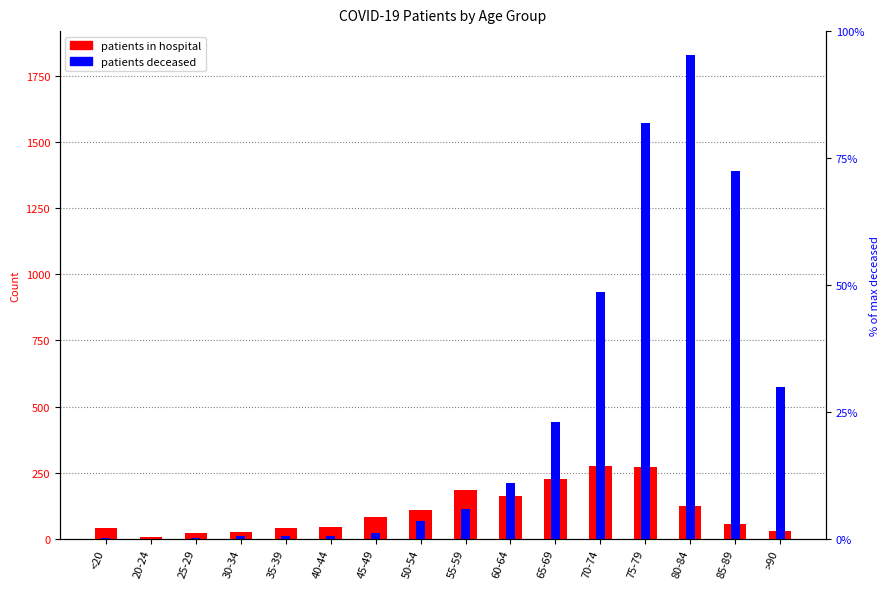

What is the approximate value of patients_in_hospital at 25-29, to the nearest 5?

20